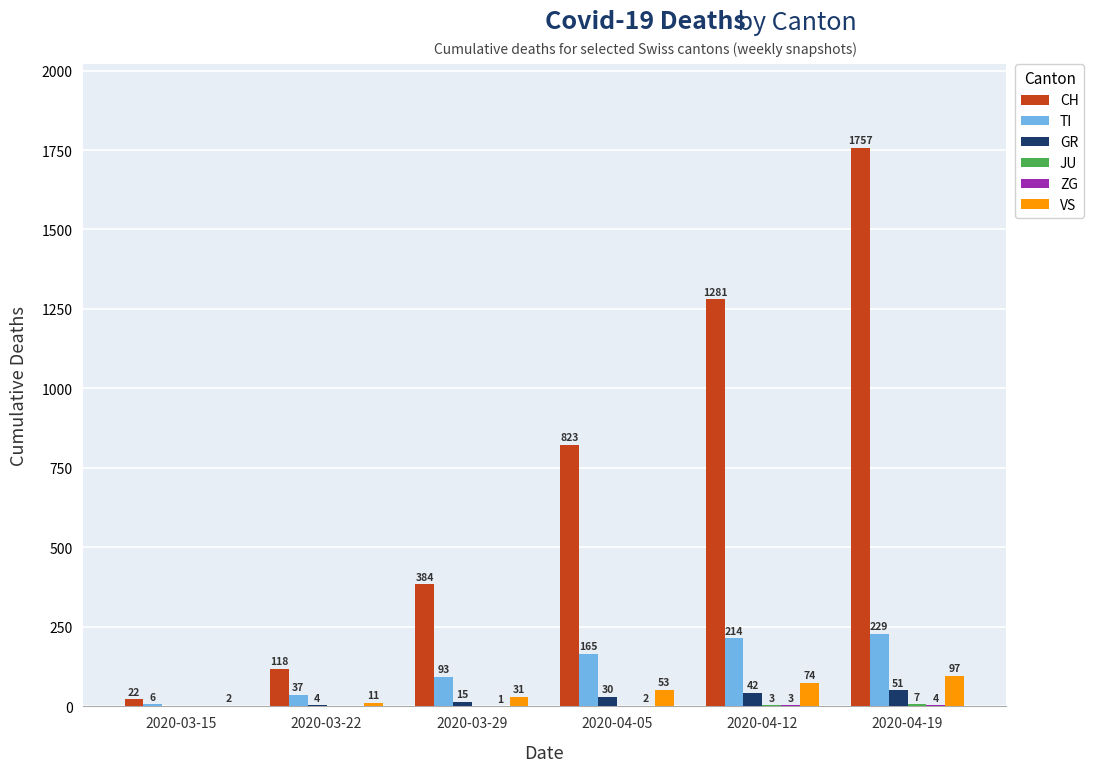

What is the total value across all series at 2020-04-19?

2145